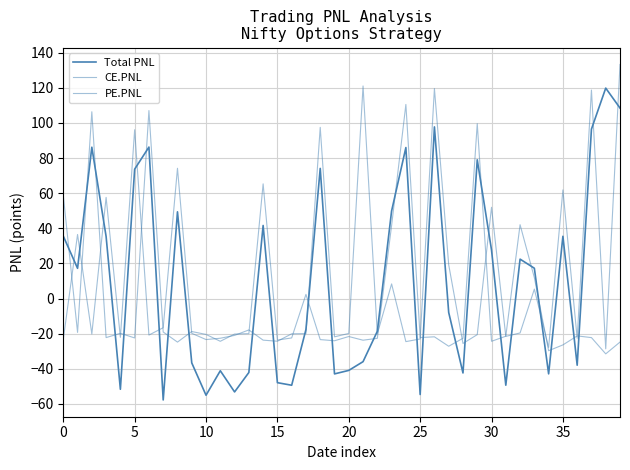

Is this an area chart (filled region under the line)?

No